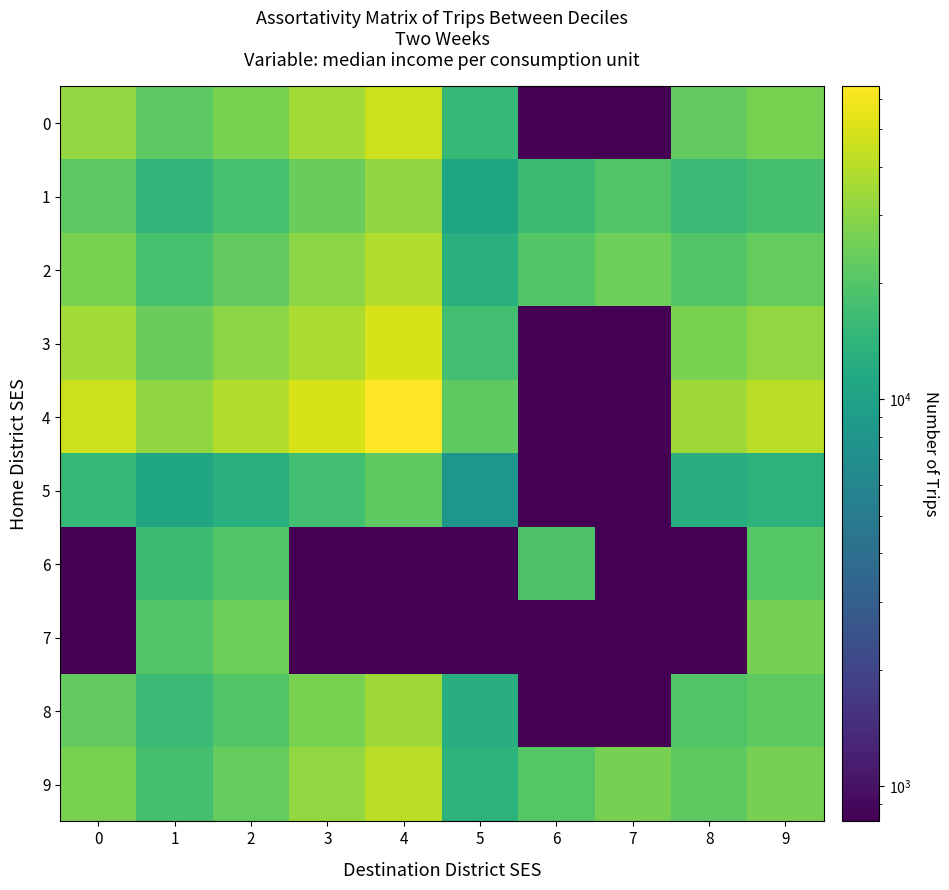

What is the total value across all series at 4?

329172